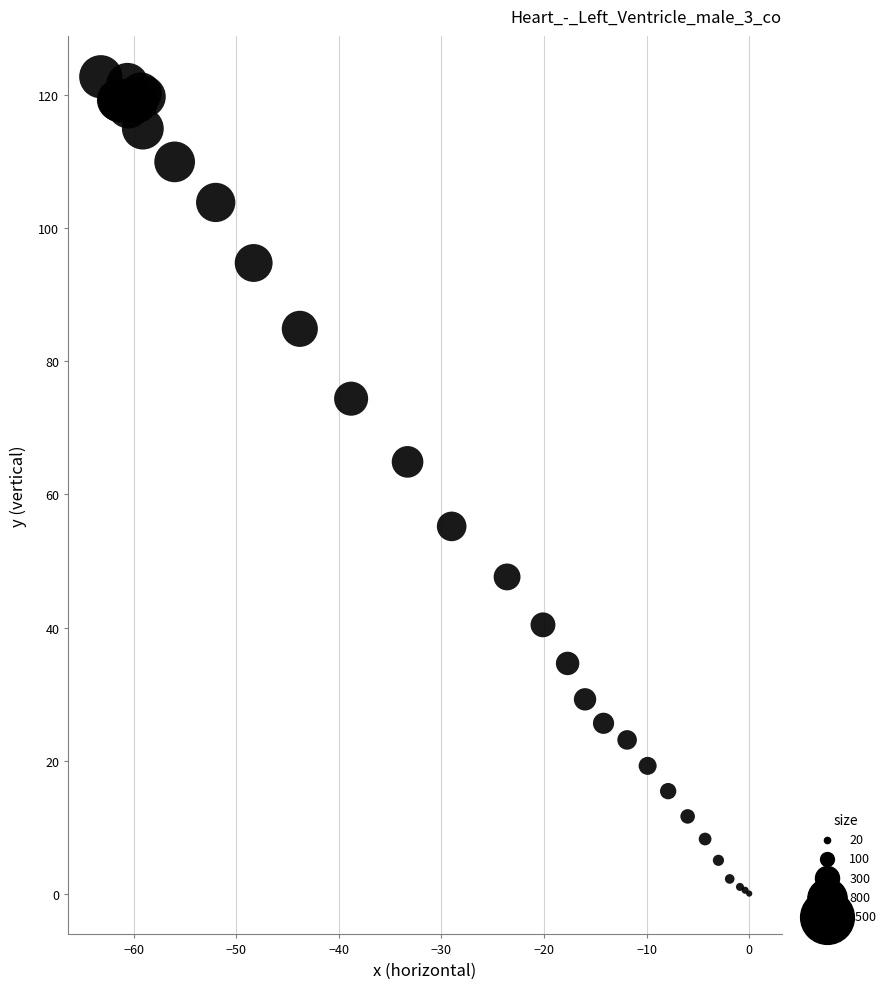

What Y value in the scatter plot is closest to 61?

64.9